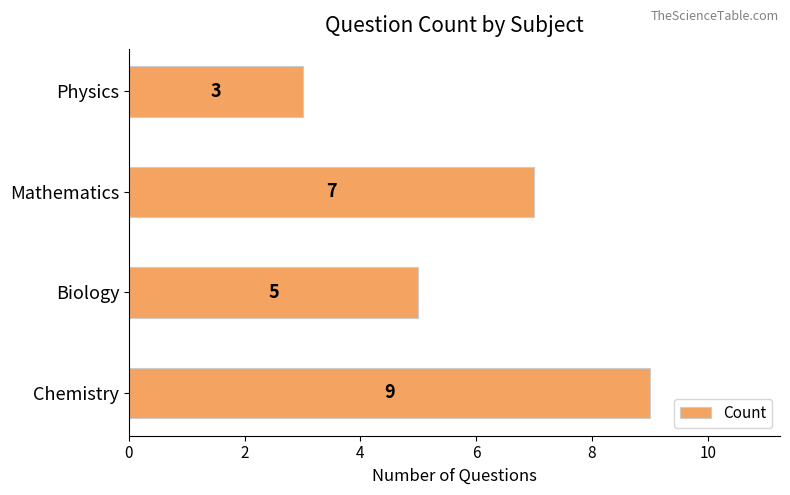

Reading bottom to top, extract all data points from this chart.

Chemistry=9	Biology=5	Mathematics=7	Physics=3